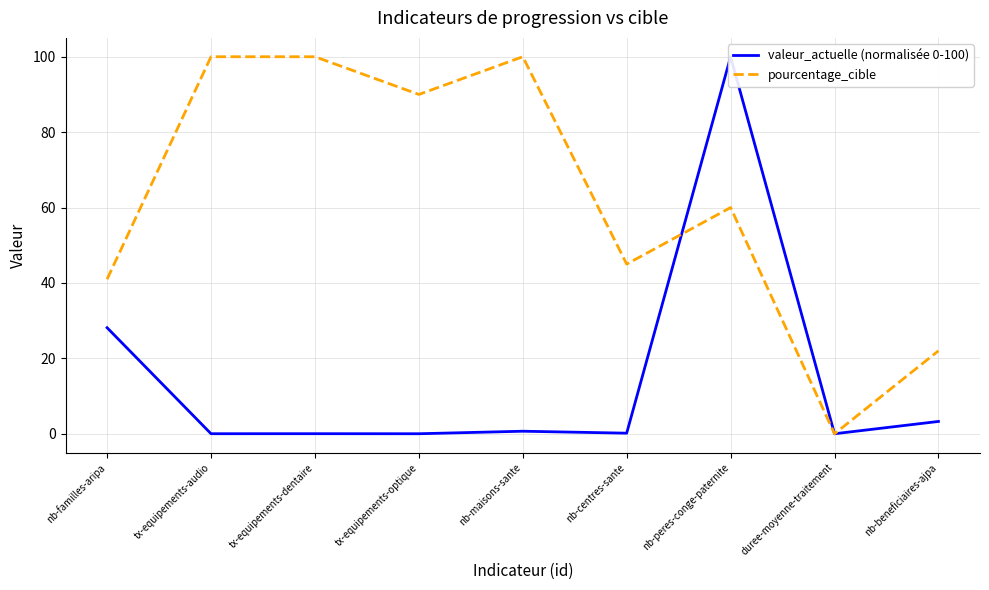

Reading right to left, extract all data points from this chart.

valeur_actuelle (normalisée 0-100): 3.3	0.0	100.0	0.2	0.7	0.0	0.0	0.0	28.1
pourcentage_cible: 22.0	0.0	60.0	45.0	100.0	90.0	100.0	100.0	41.0